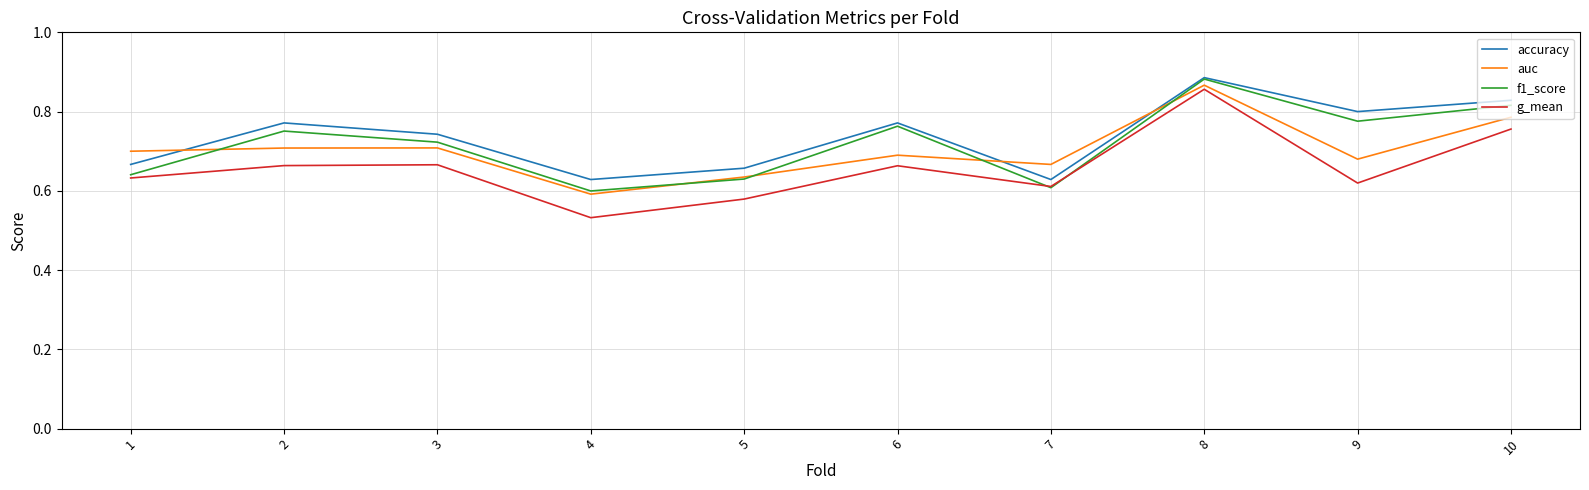

Where is f1_score nearest to the value 0?

4